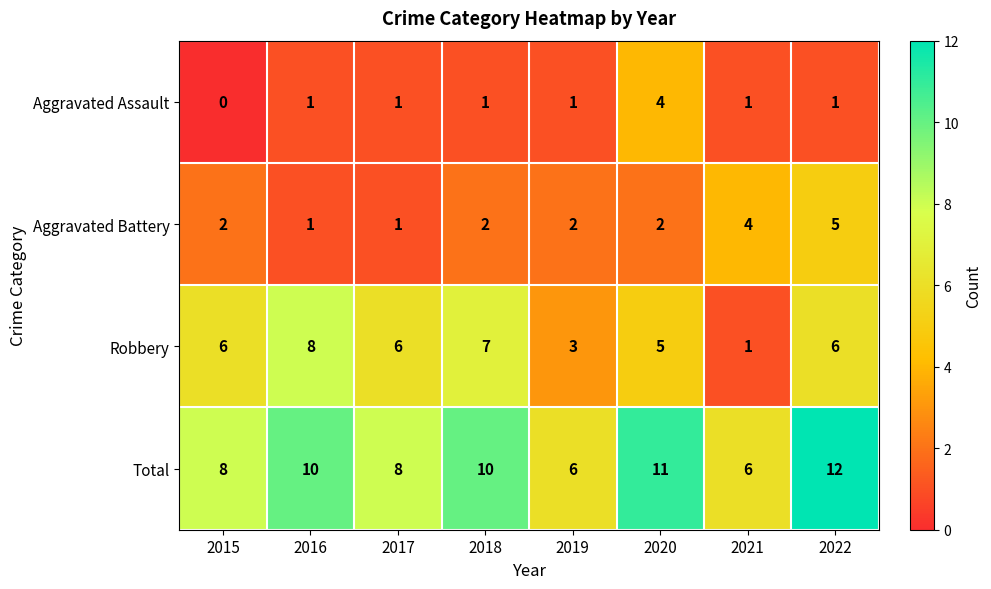

What is the spread (max minus min) of values at 2019?

5